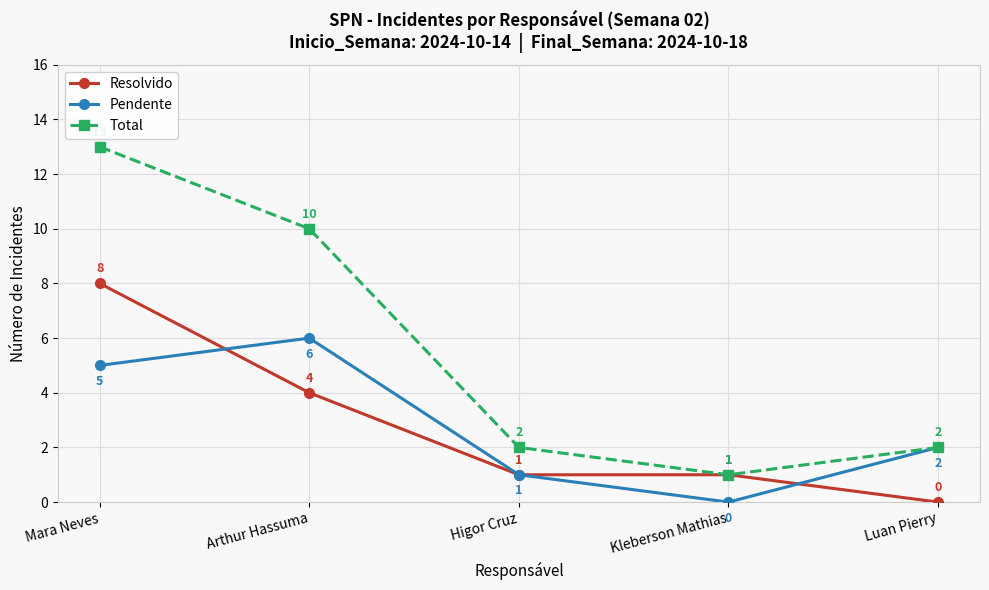

What is the highest value of the Resolvido series?

8